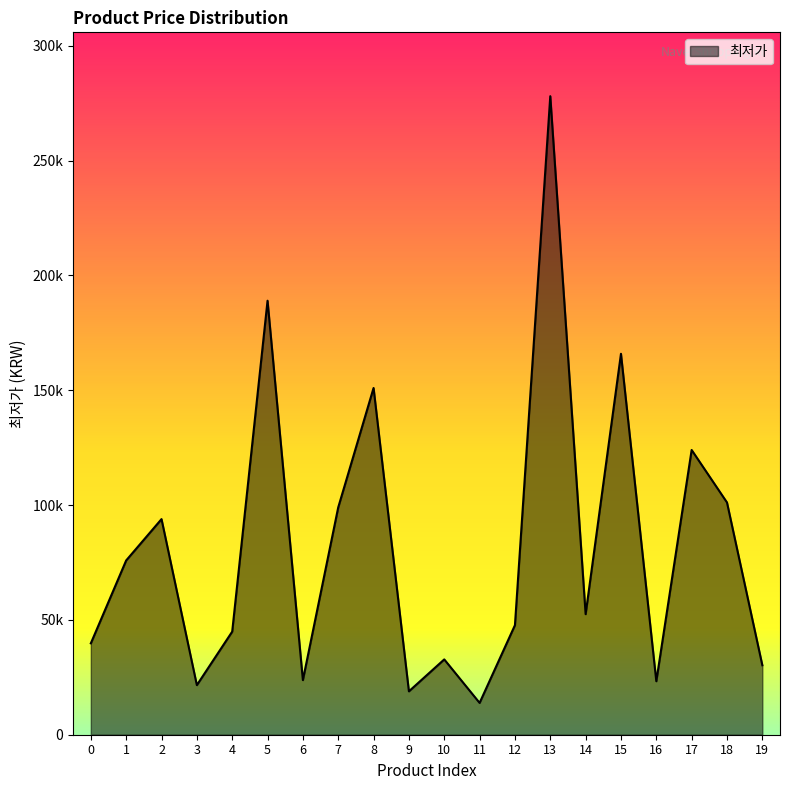

Does the chart display data point markers on the line(s)?

No